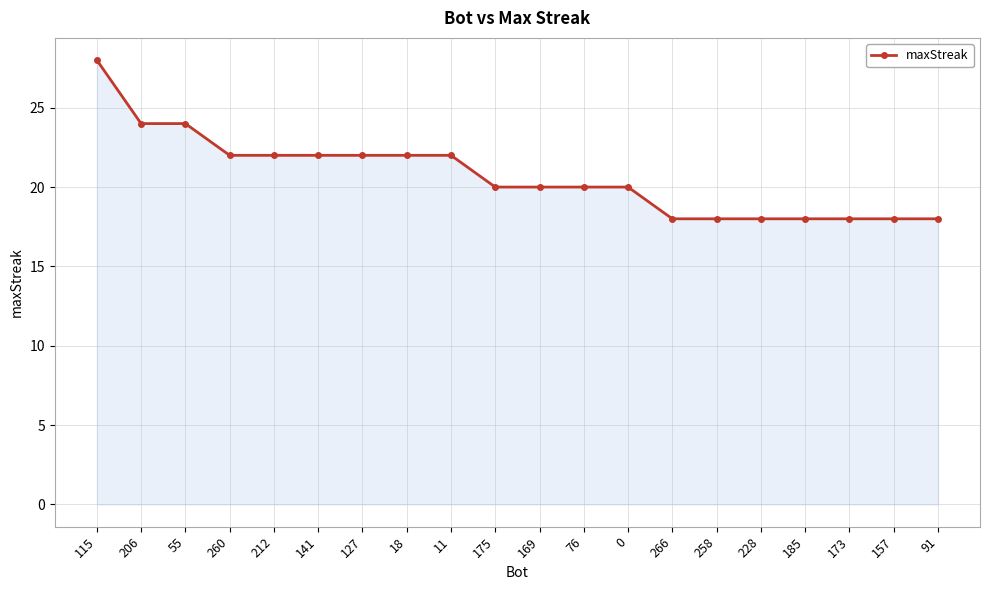

Reading right to left, list all the values displayed in this chart.

91=18	157=18	173=18	185=18	228=18	258=18	266=18	0=20	76=20	169=20	175=20	11=22	18=22	127=22	141=22	212=22	260=22	55=24	206=24	115=28